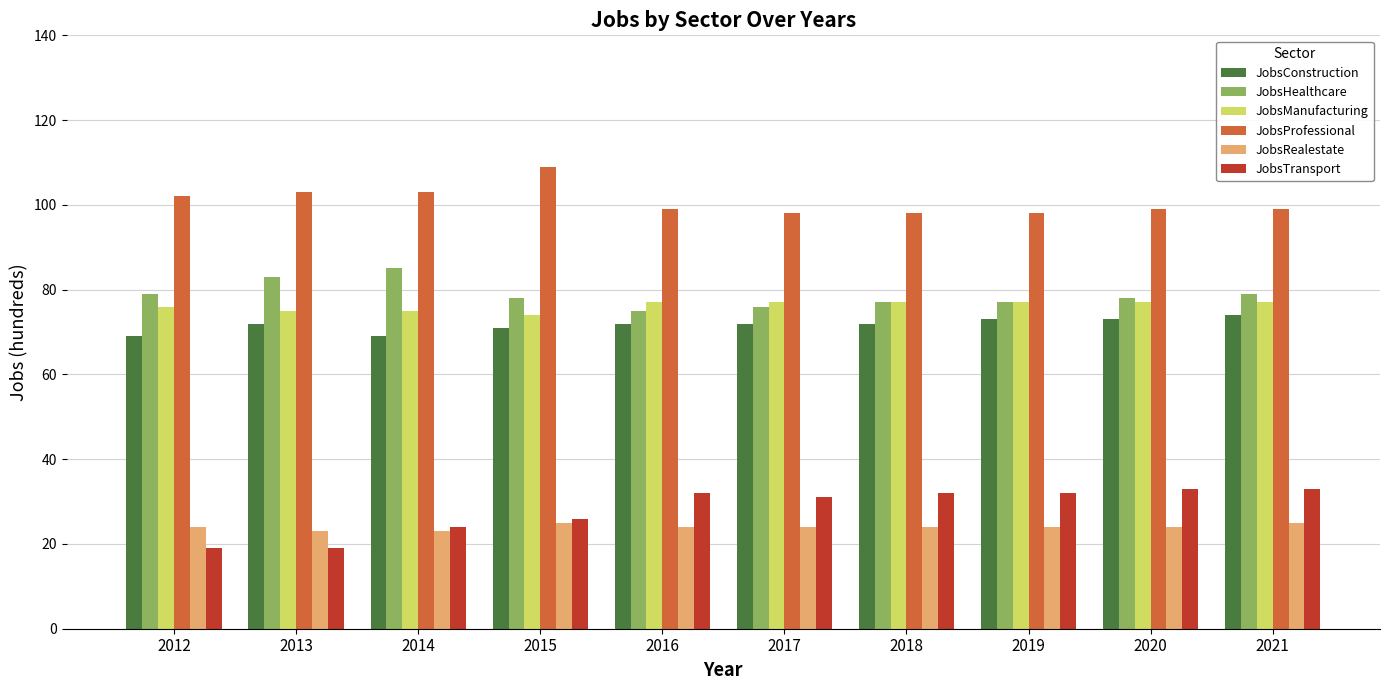

What is the spread (max minus min) of values at 2019?

74